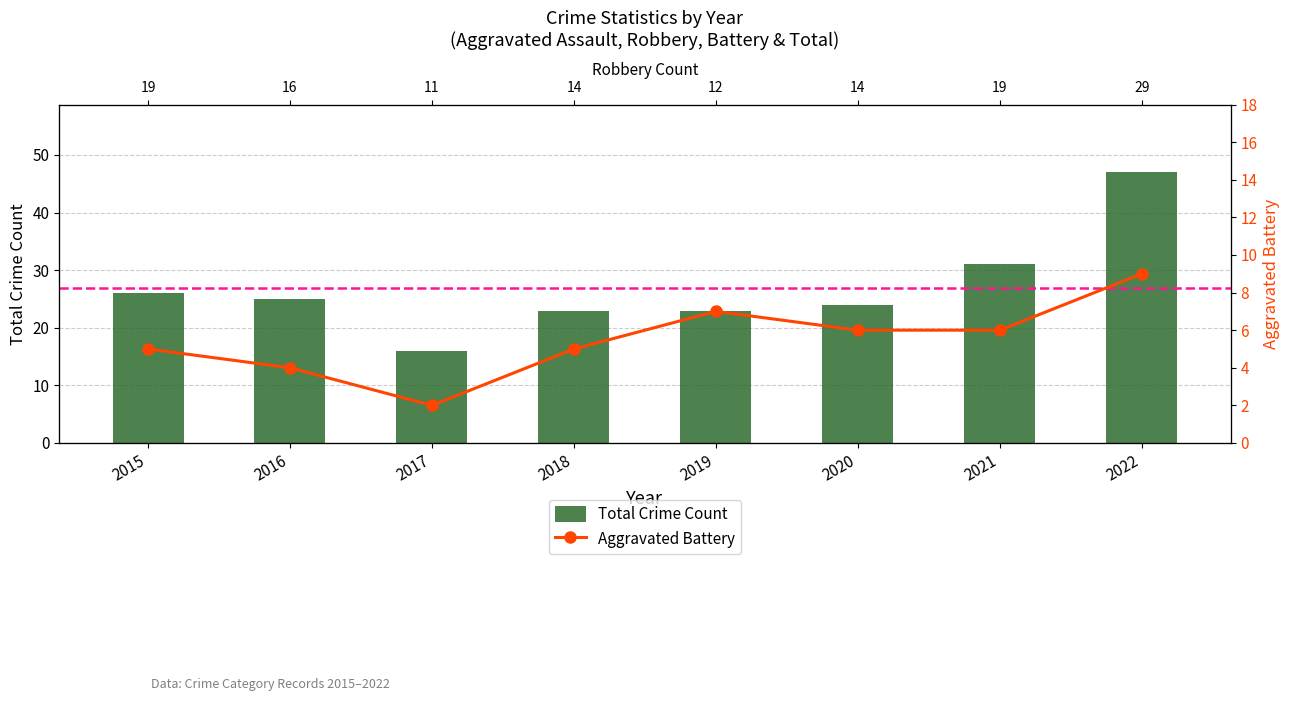

What is the difference between the maximum and minimum values in the Aggravated Battery series?

7